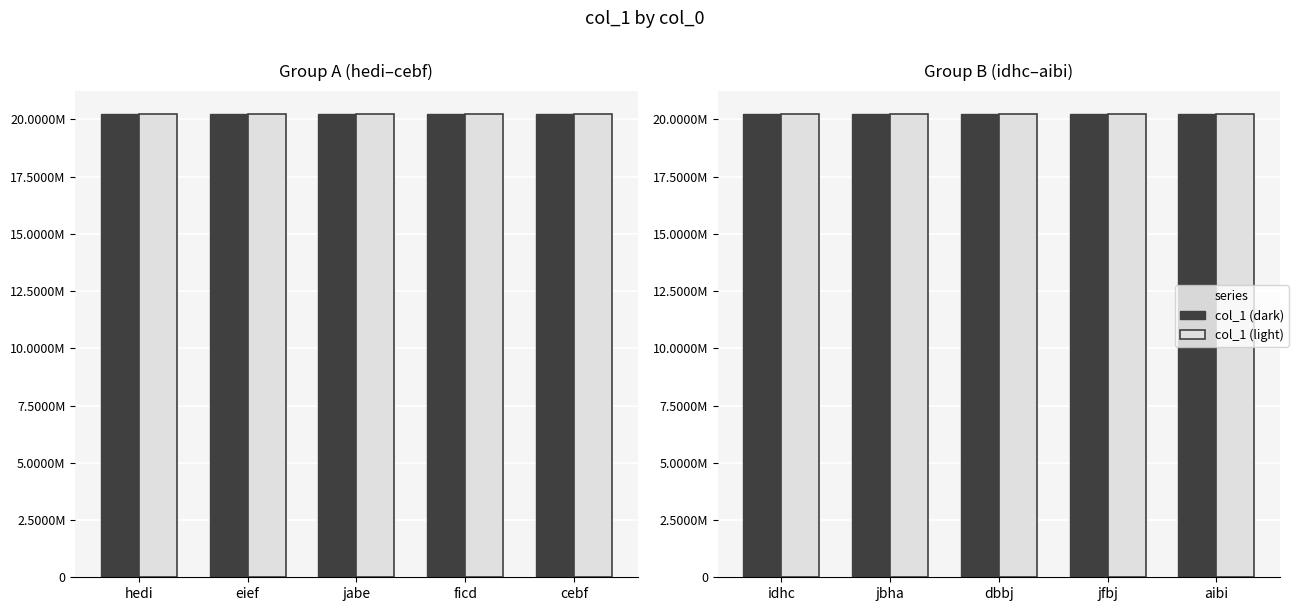

At how many categories does at least one series exceed 20225591?

3